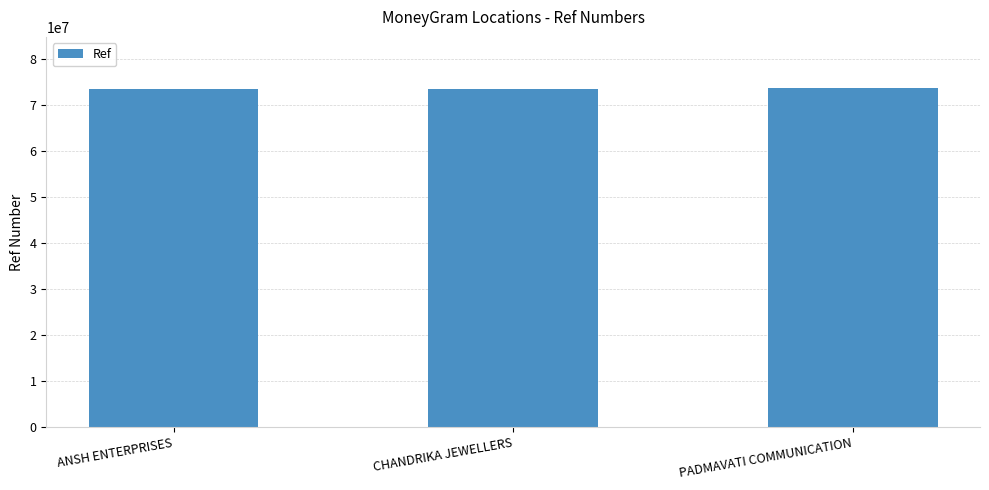

Approximately how many times larger is the value at ANSH ENTERPRISES compared to CHANDRIKA JEWELLERS?

1.0